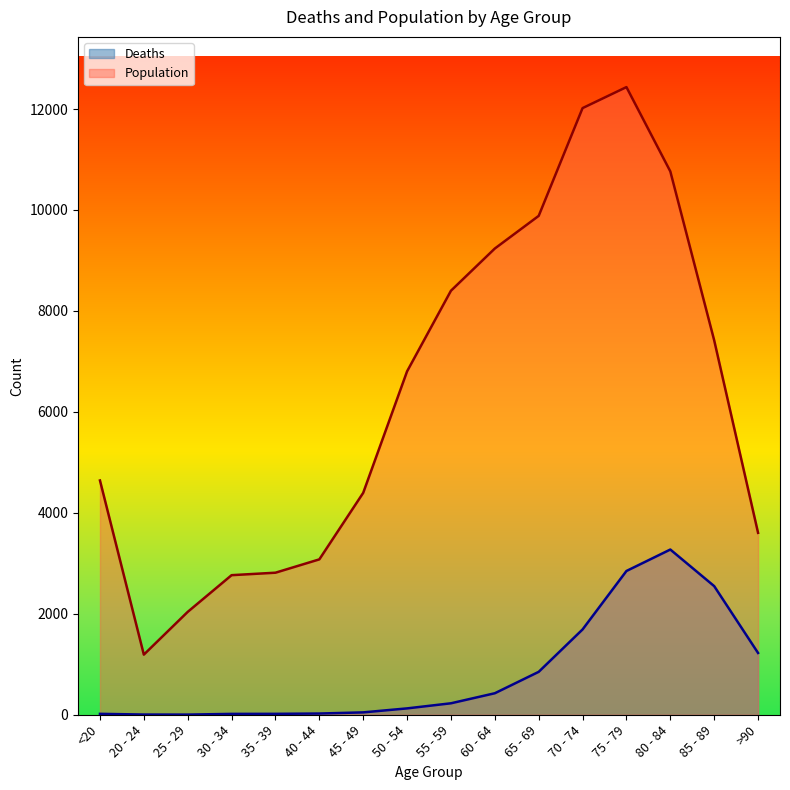

List the series in order of their peak value, highest first.

Population, Deaths